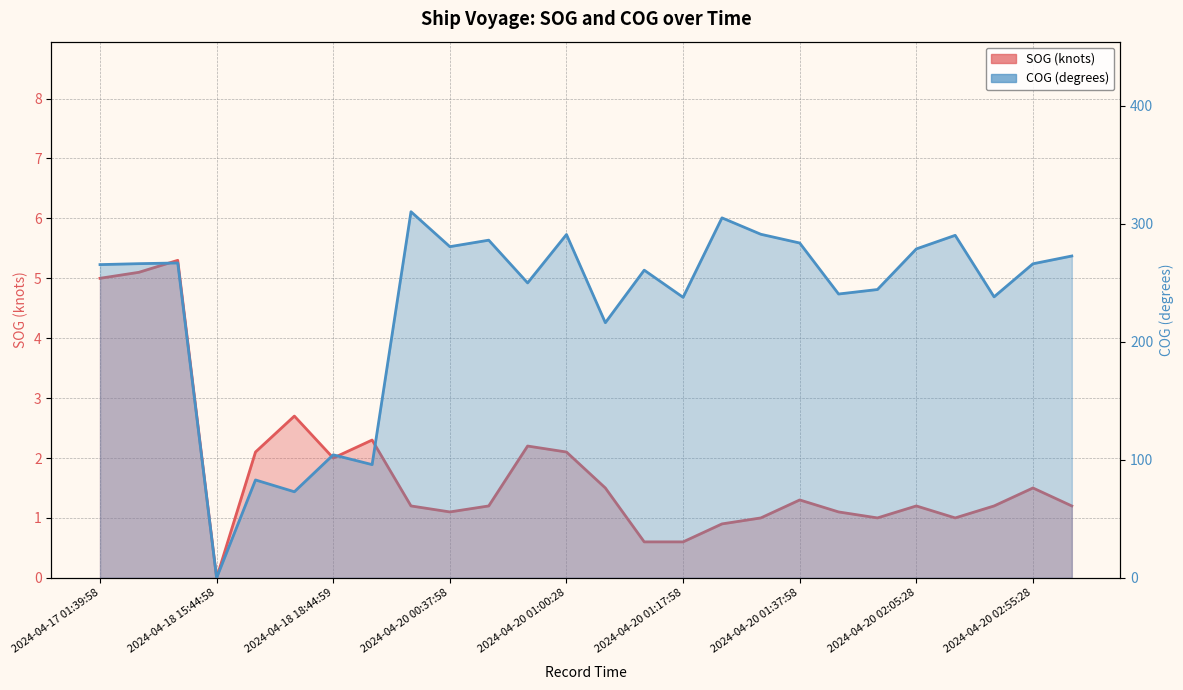

True or false: COG and SOG cross at least once.

False